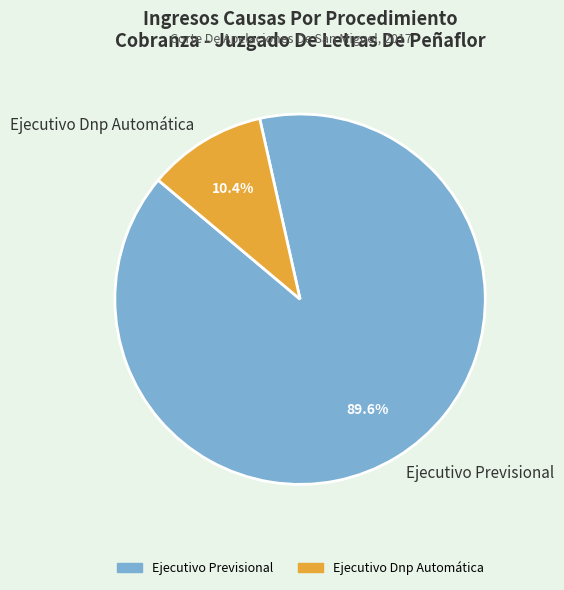

To the nearest percent, what is the difference between the largest and smallest slice percentages?

79%